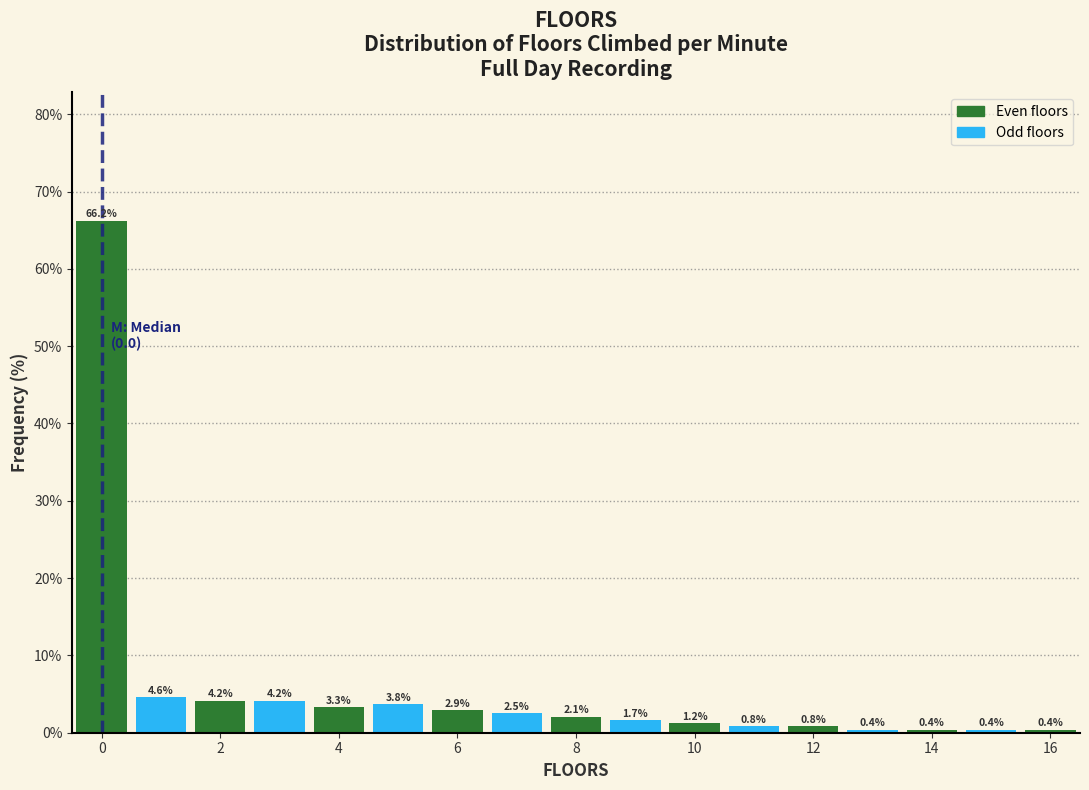

Reading left to right, list every bar in this chart as the range it spans on the x-axis followed by its height. The bar edges are not printed on the chart, so give them approximately, as read against the axis.

-0.5 to 0.5: 66.2
0.5 to 1.5: 4.6
1.5 to 2.5: 4.2
2.5 to 3.5: 4.2
3.5 to 4.5: 3.3
4.5 to 5.5: 3.8
5.5 to 6.5: 2.9
6.5 to 7.5: 2.5
7.5 to 8.5: 2.1
8.5 to 9.5: 1.7
9.5 to 10.5: 1.2
10.5 to 11.5: 0.8
11.5 to 12.5: 0.8
12.5 to 13.5: 0.4
13.5 to 14.5: 0.4
14.5 to 15.5: 0.4
15.5 to 16.5: 0.4